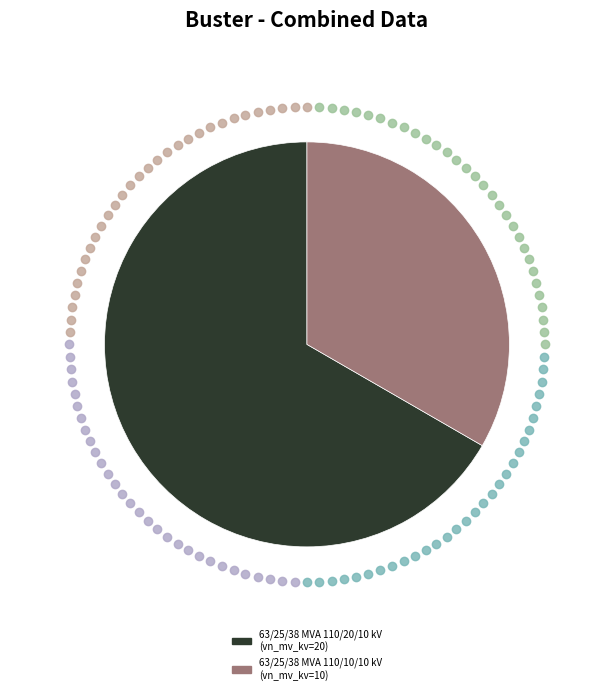

The 63/25/38 MVA 110/20/10 kV slice represents 75% of the pie. True or false?

False